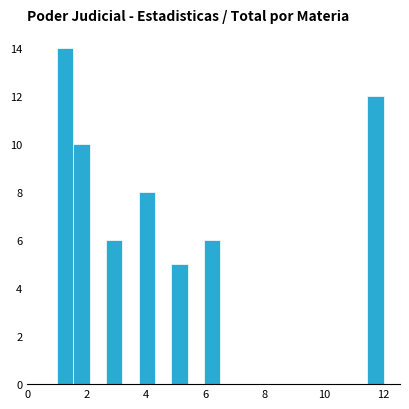

Read against the x-axis, roughly where is the centre of the tallest bar?

1.2